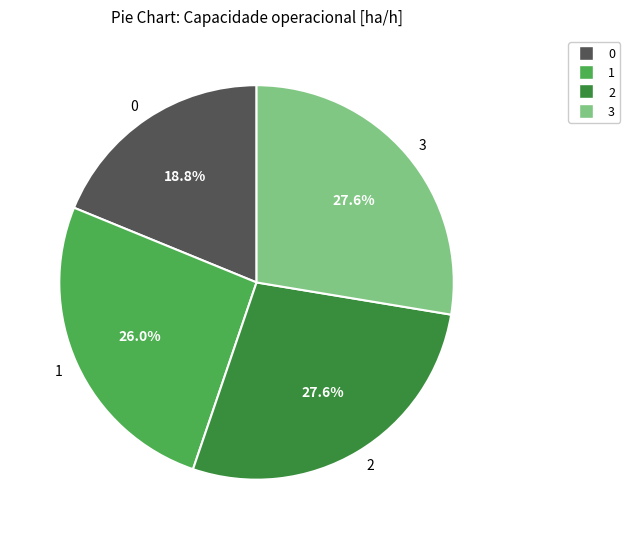

Does any single category account for the majority?

No